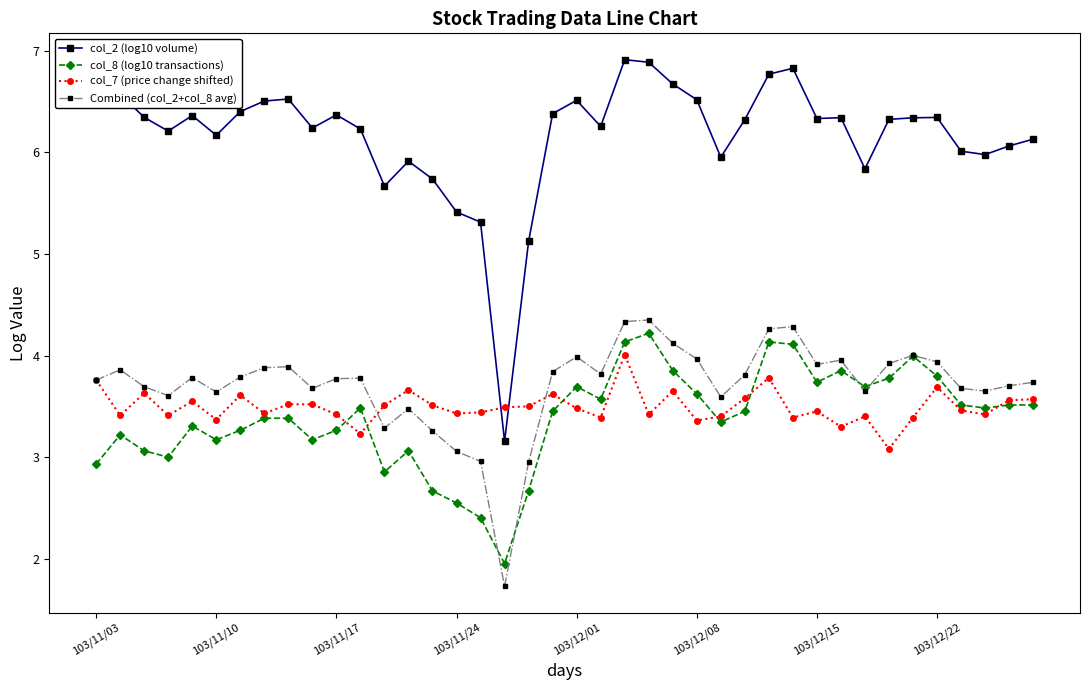

True or false: col_2 (log10 volume) has more than 1 points higher than both neighbors.

True